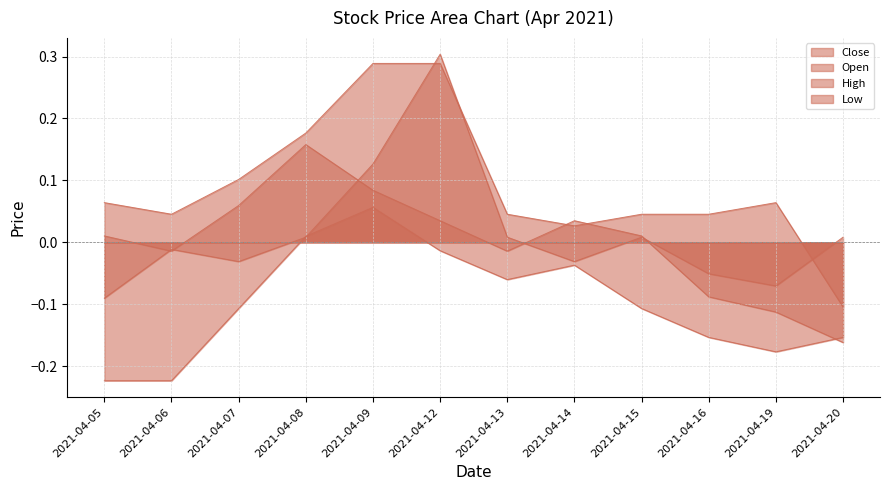

Does the chart have visible grid lines?

Yes